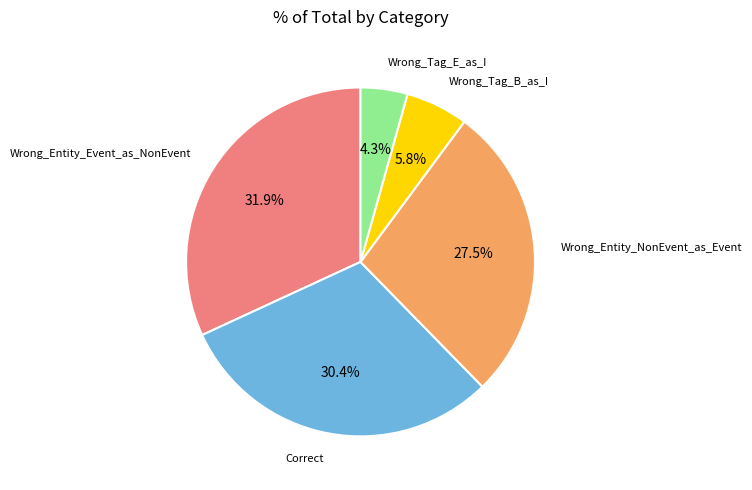

Does any single category account for the majority?

No